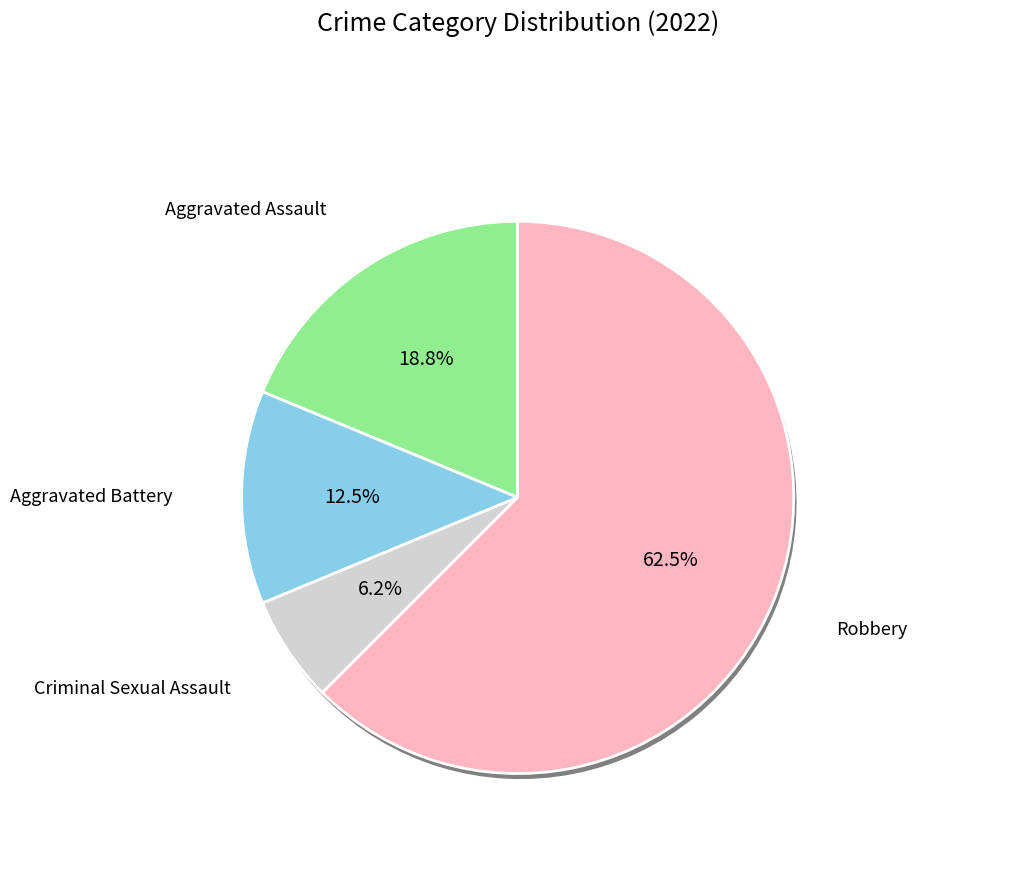

Does Robbery account for over 50% of the chart?

Yes